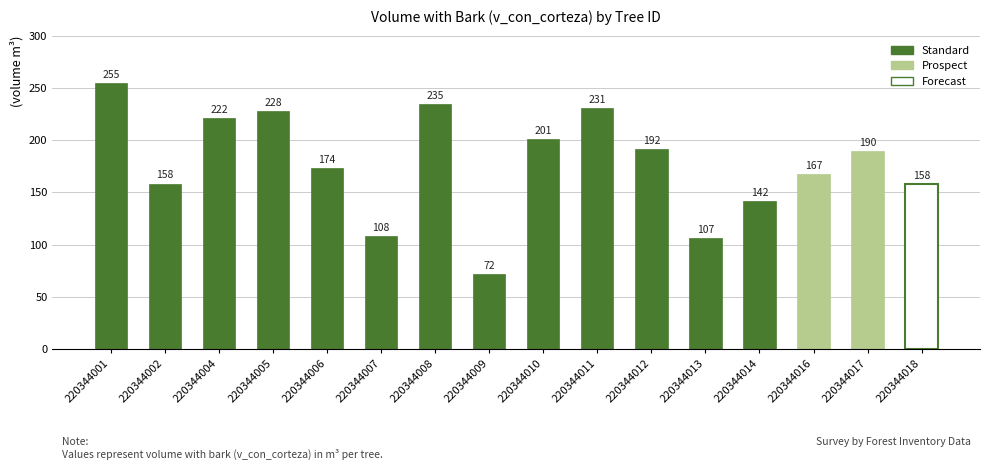

What is the average value?

177.4